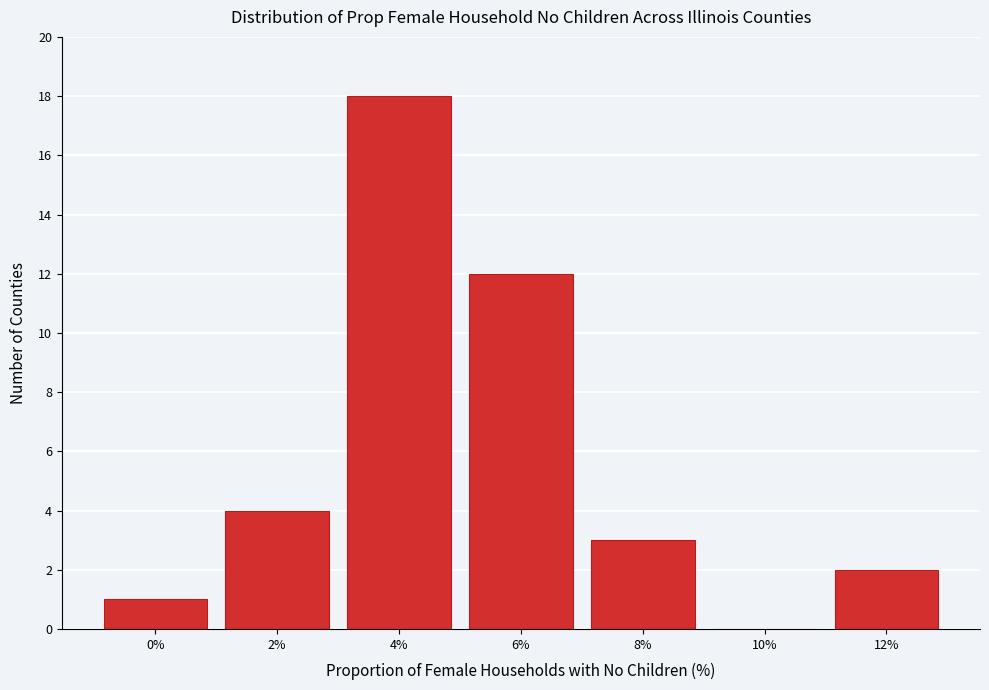

Reading left to right, what are all the values shown in this chart?

0%=1	2%=4	4%=18	6%=12	8%=3	10%=0	12%=2